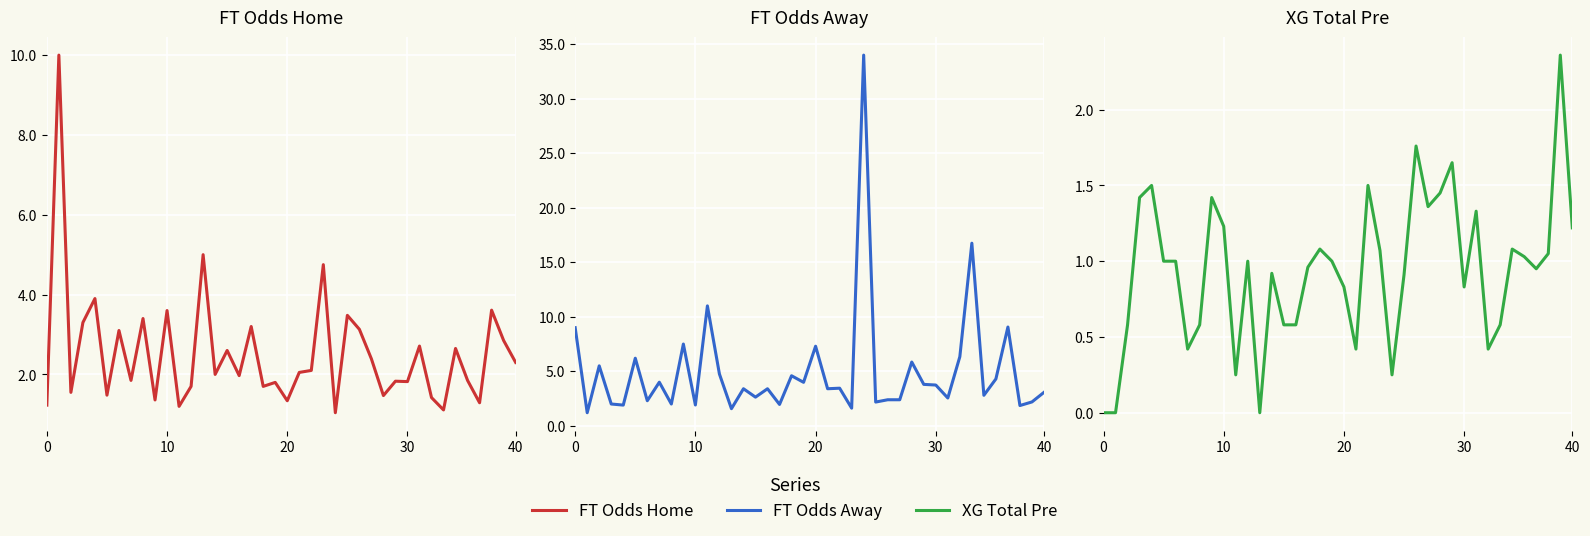

At which category does XG_Total_Pre reach its first local valley?

7